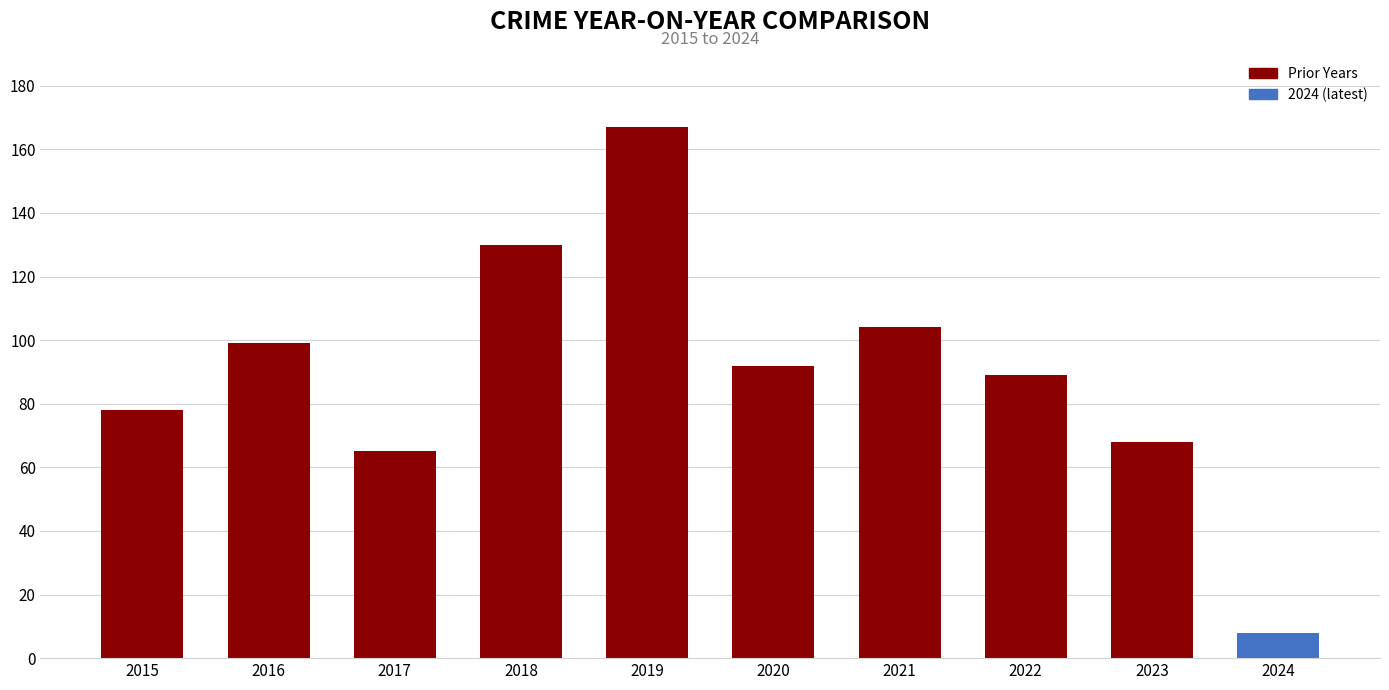

Is it true that the value at 2024 is 8?

True